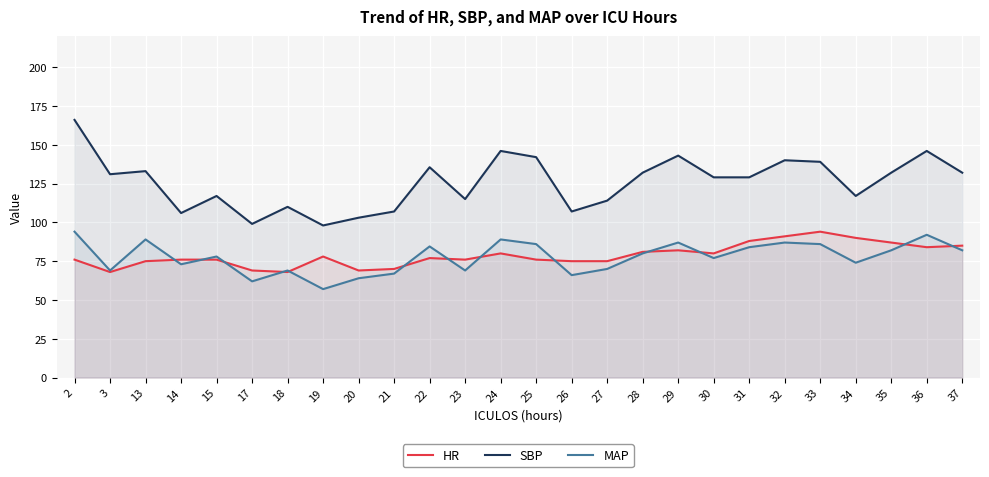

At which category does HR reach its first local peak?

19